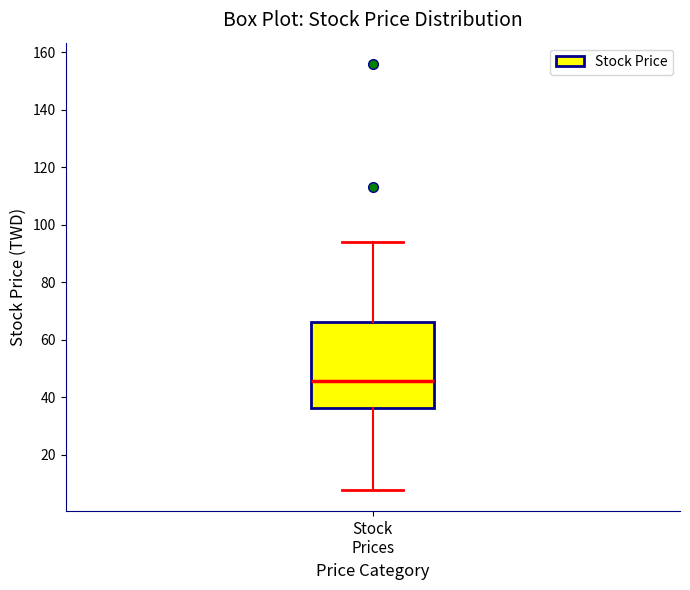

Transcribe this box plot: give where the median line is, the range the box spans, and where the two whiskers end, as read against the y-axis. The values are not printed on the chart, so give them approximately, as read against the axis.

median 46, box 36 to 66, whiskers 8 to 94